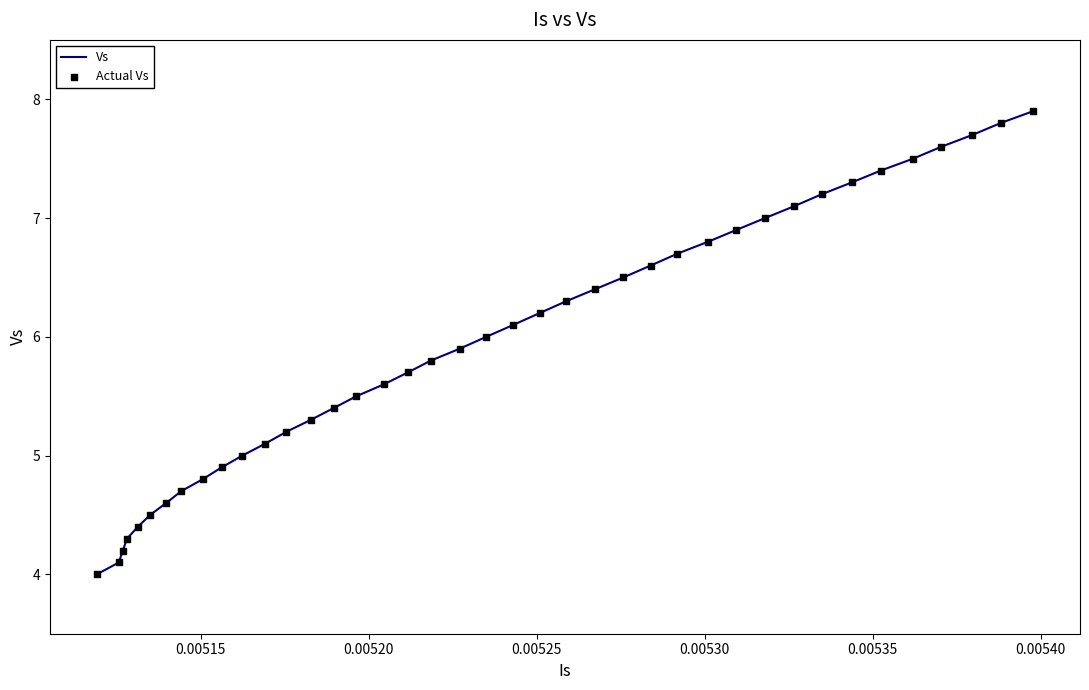

What is the smallest value displayed?

4.0